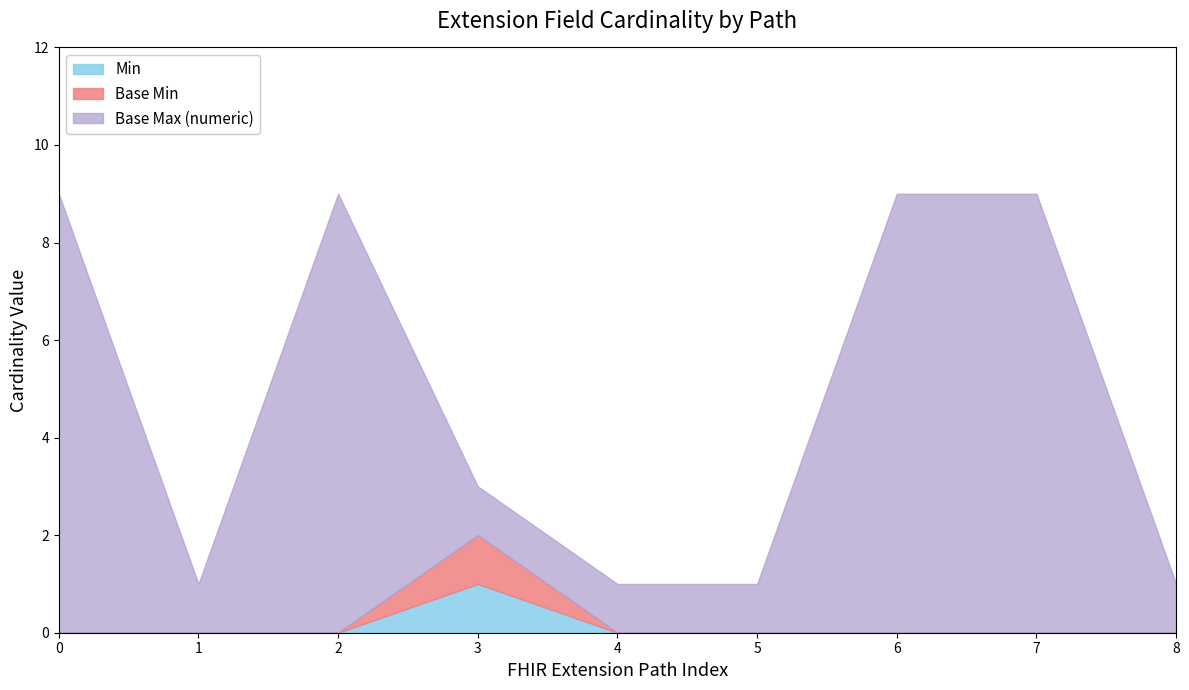

Does the chart display data point markers on the line(s)?

No